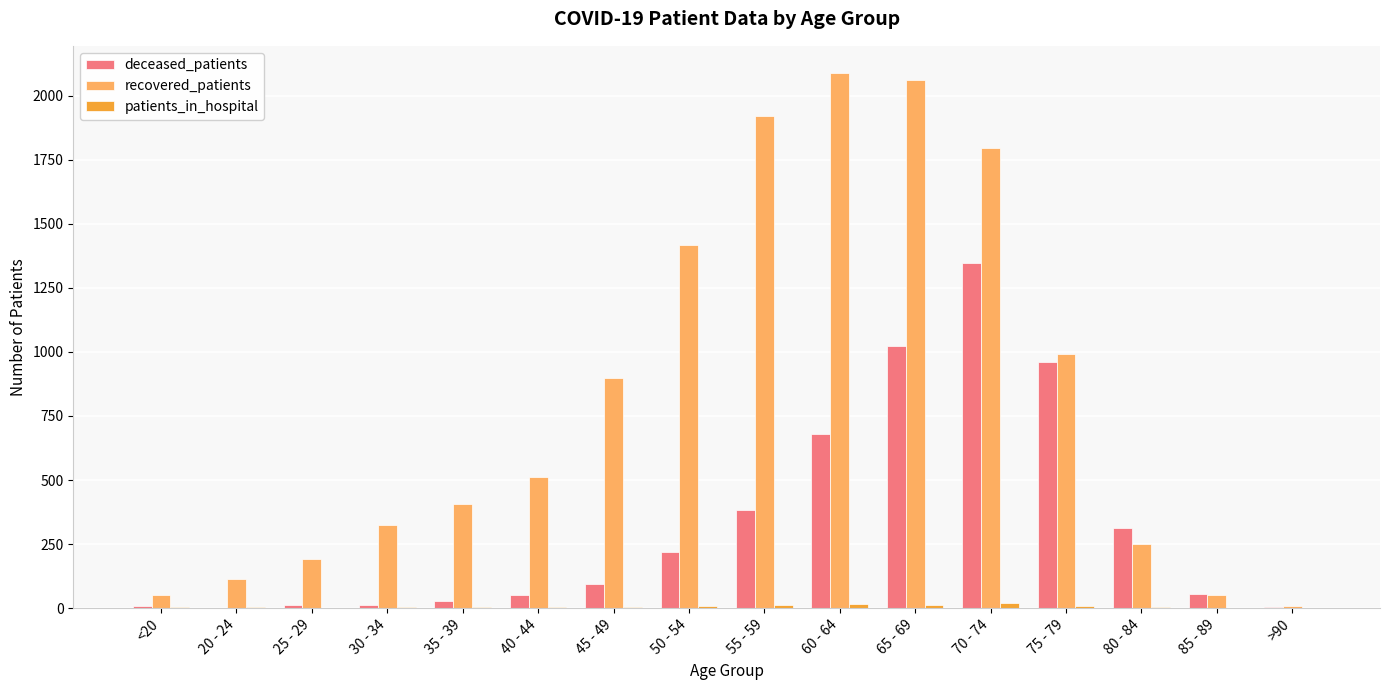

Which series has the largest total across all categories?

recovered_patients